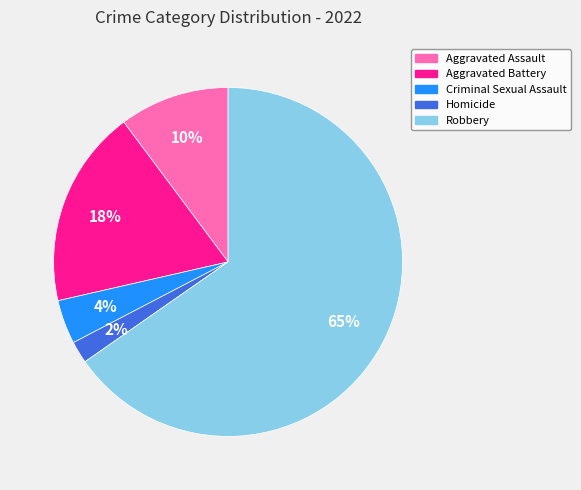

Which category has the smallest portion of the pie?

Homicide